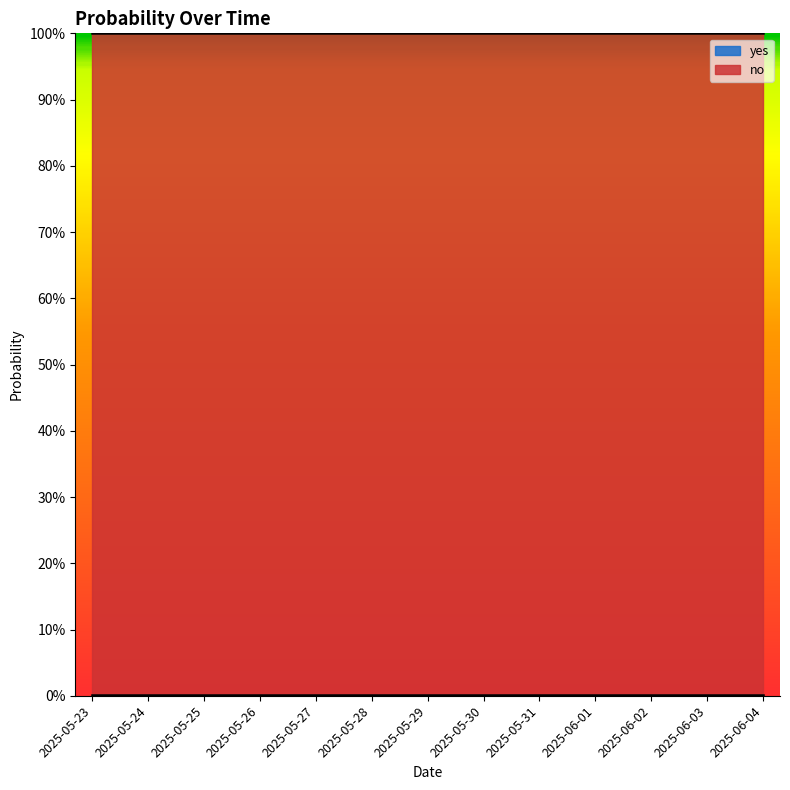

Reading left to right, list all the values displayed in this chart.

yes: 2025-05-23=0.0	2025-05-24=0.0	2025-05-25=0.0	2025-05-26=0.0	2025-05-27=0.0	2025-05-28=0.0	2025-05-29=0.0	2025-05-30=0.0	2025-05-31=0.0	2025-06-01=0.0	2025-06-02=0.0	2025-06-03=0.0	2025-06-04=0.0
no: 2025-05-23=1.0	2025-05-24=1.0	2025-05-25=1.0	2025-05-26=1.0	2025-05-27=1.0	2025-05-28=1.0	2025-05-29=1.0	2025-05-30=1.0	2025-05-31=1.0	2025-06-01=1.0	2025-06-02=1.0	2025-06-03=1.0	2025-06-04=1.0